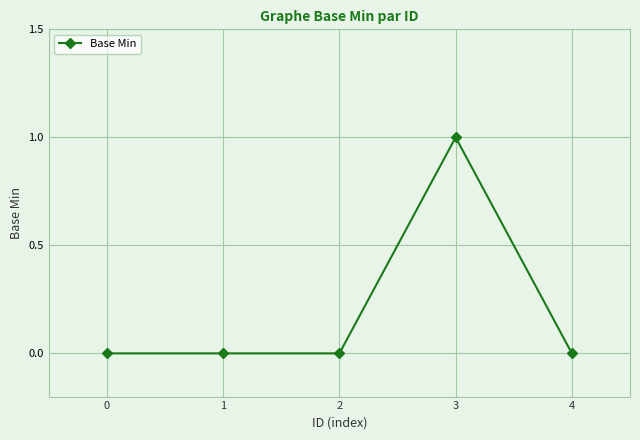

How many categories are shown in the chart?

5